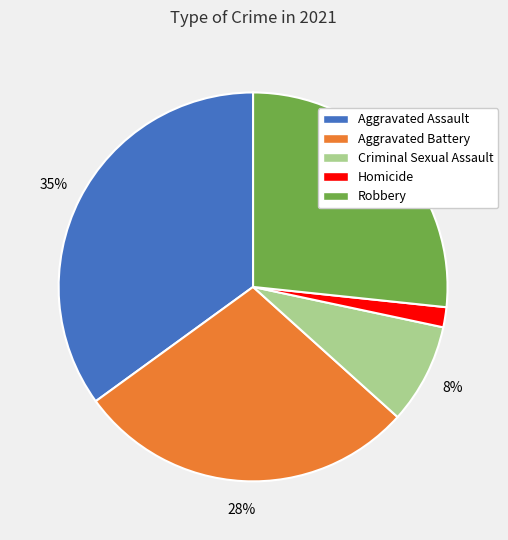

How many slices are in this pie chart?

5